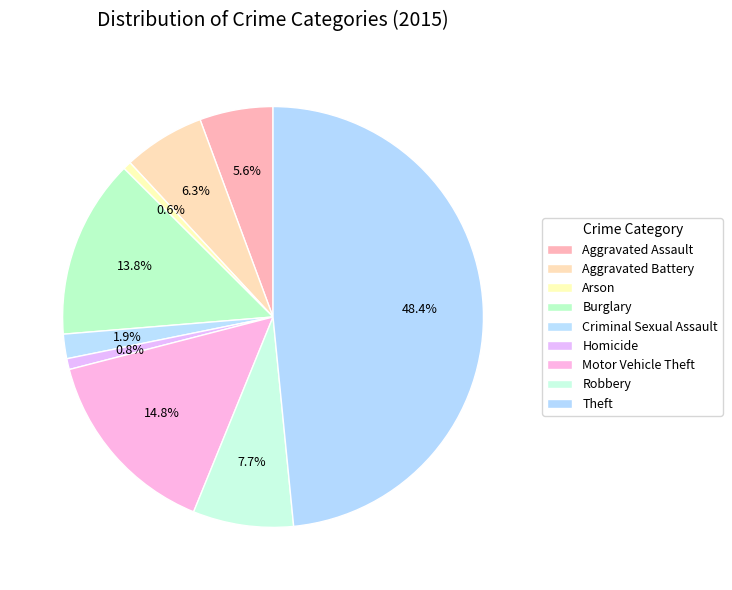

What percentage is NOT represented by Criminal Sexual Assault?

98.1%